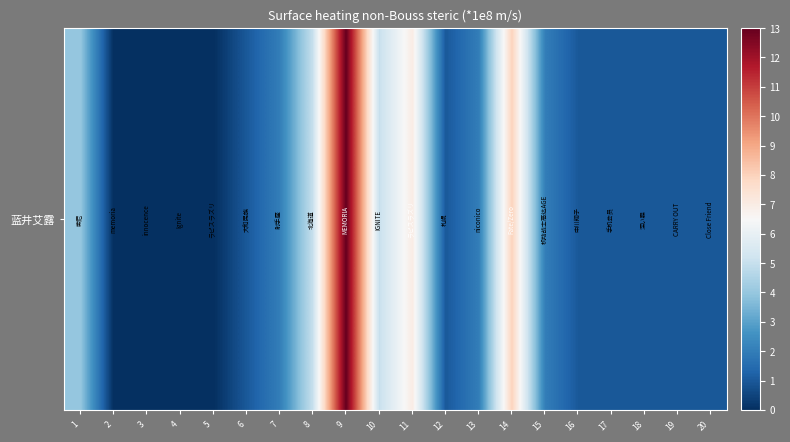

What is the maximum value shown in the chart?

13